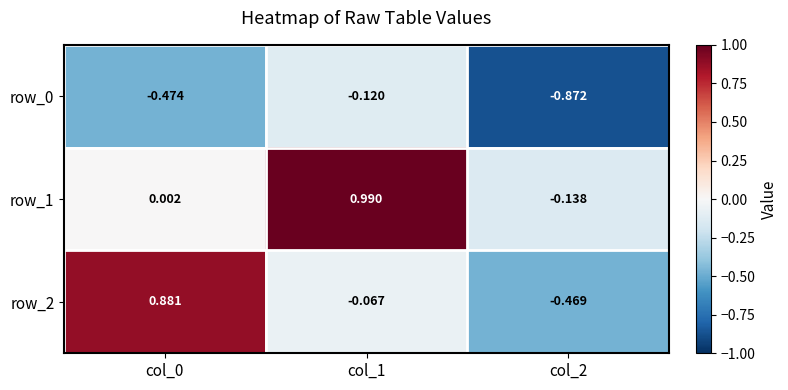

Is the value of row_0 at col_2 greater than the value of row_2 at col_0?

No